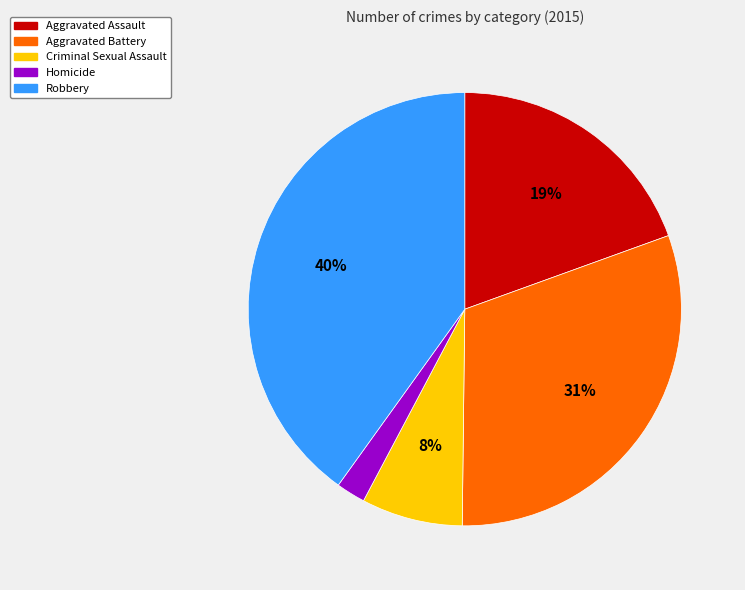

Does Aggravated Assault represent more than half of the total?

No